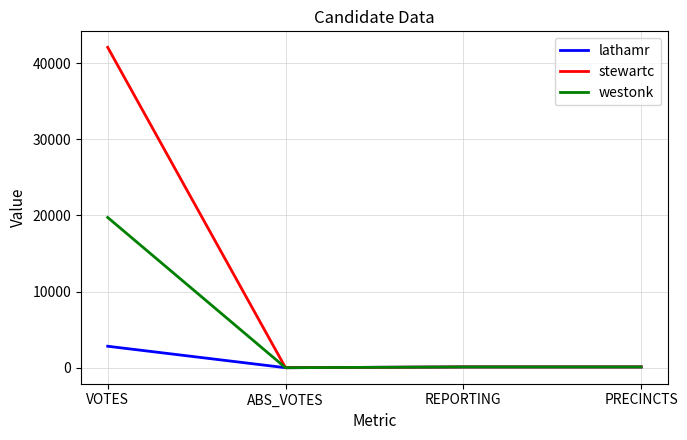

Which series has the largest total across all categories?

stewartc